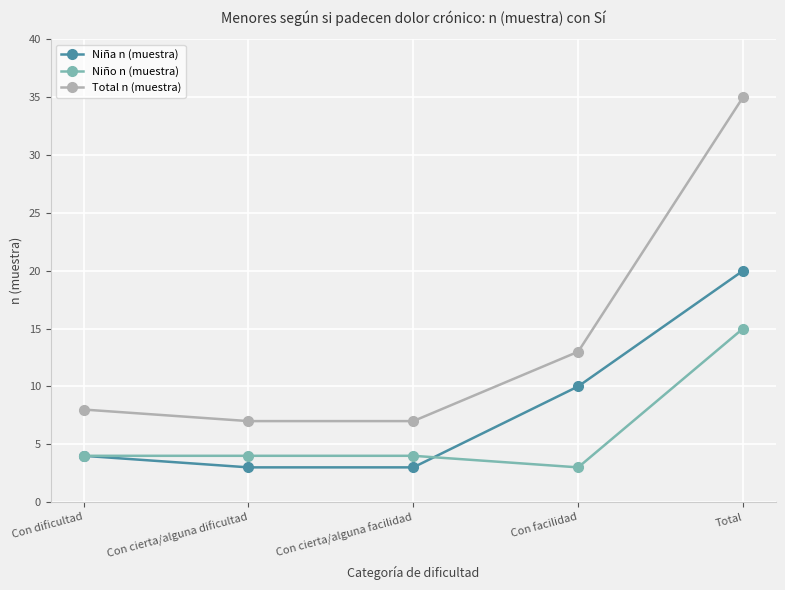

The Total n (muestra) series shows 2 at Con cierta/alguna dificultad. True or false?

False